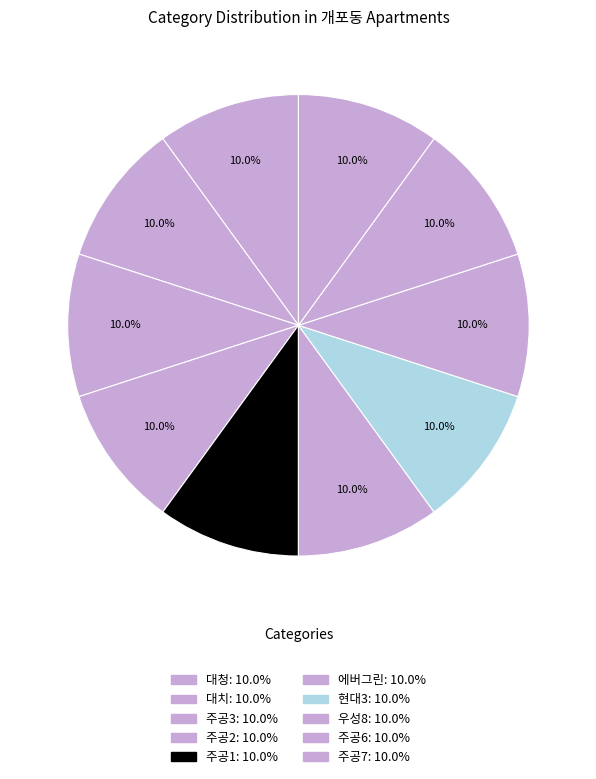

To the nearest percent, what is the average slice percentage?

10%